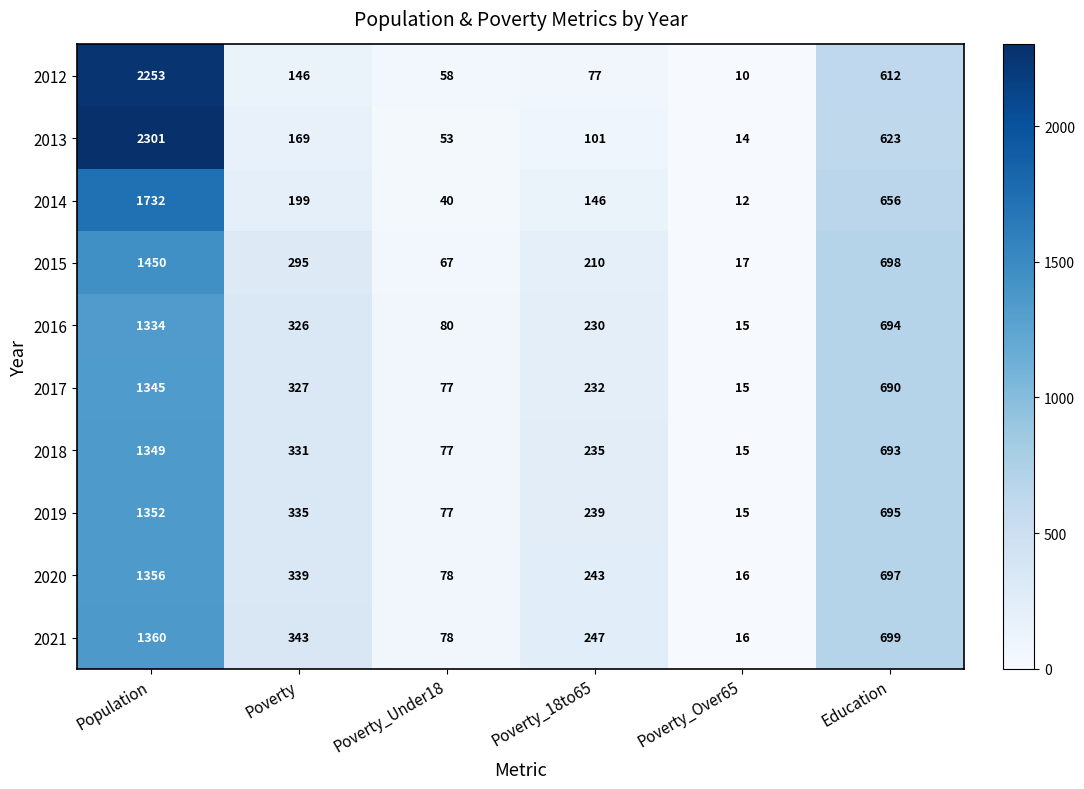

At which label is 2015 closest to 733?

Education